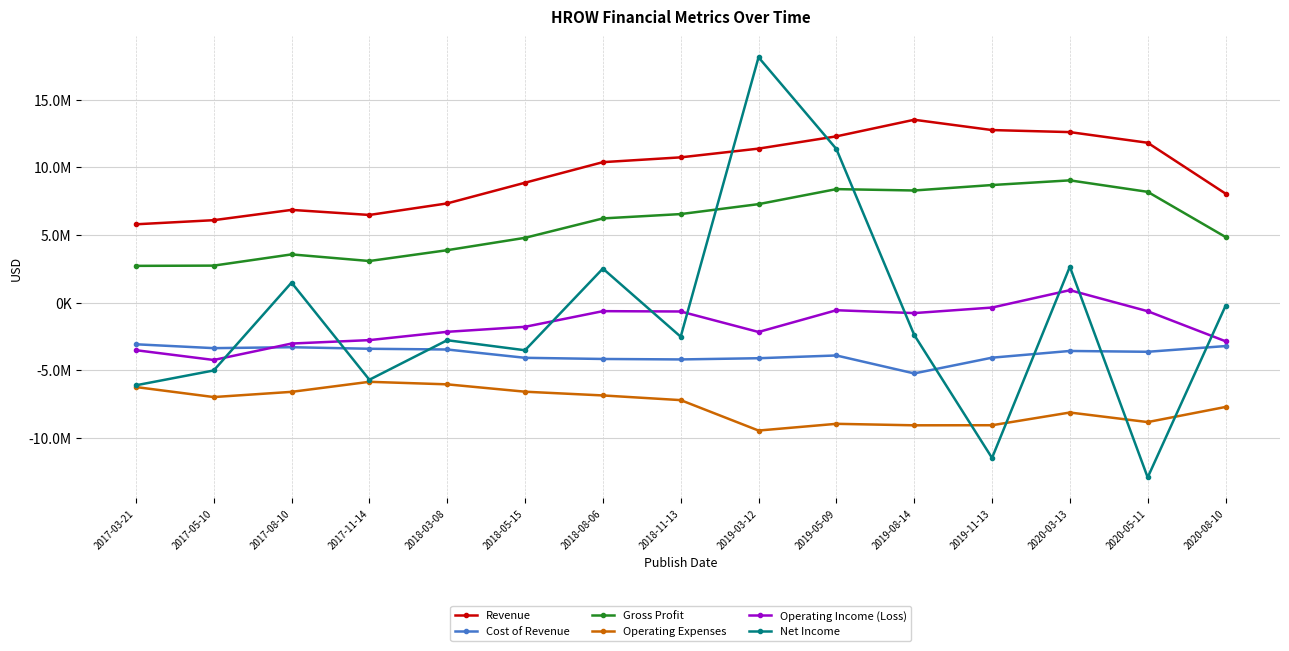

True or false: Operating Income (Loss) has more than 0 interior local peaks.

True